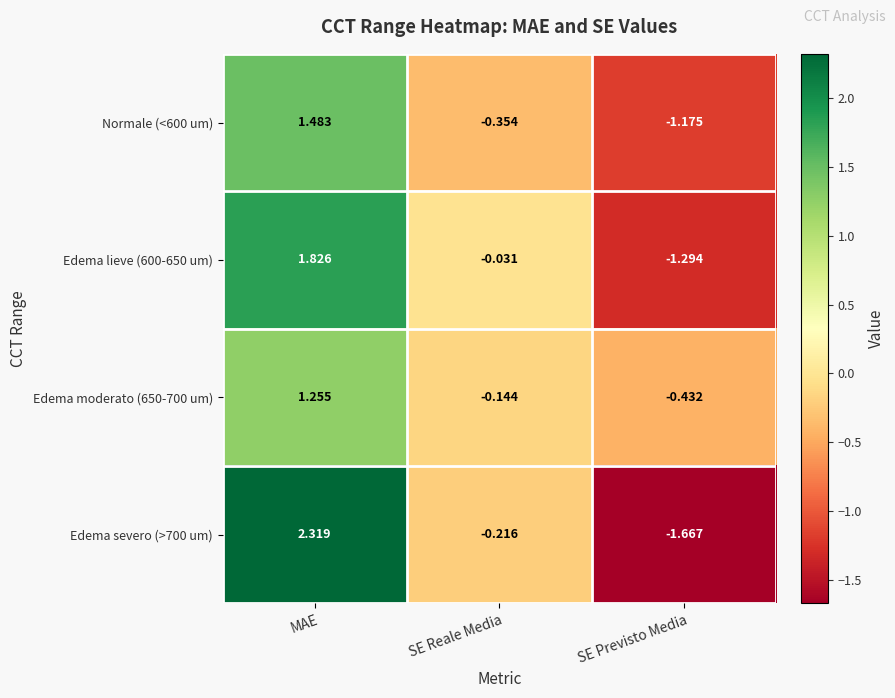

What is the total value across all series at SE Reale Media?

-0.7